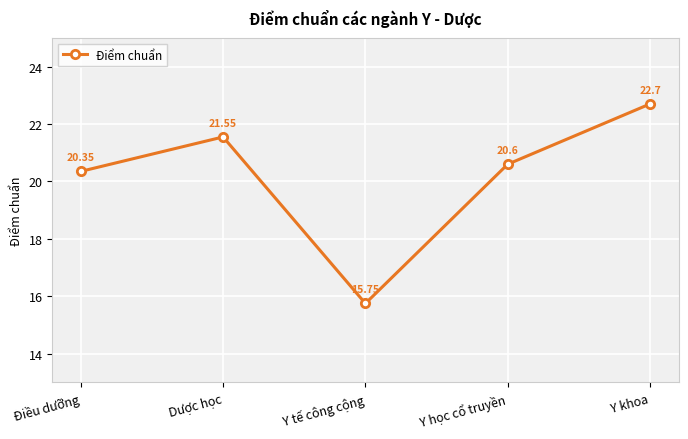

Between Dược học and Y học cổ truyền, which is larger?

Dược học